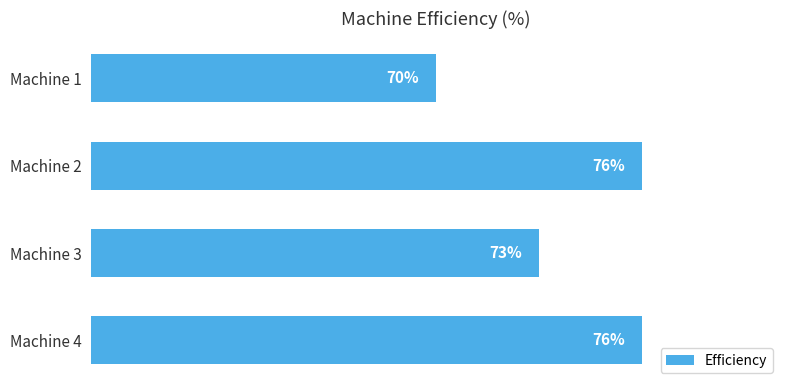

Which category has the lowest value across all series?

Machine 1